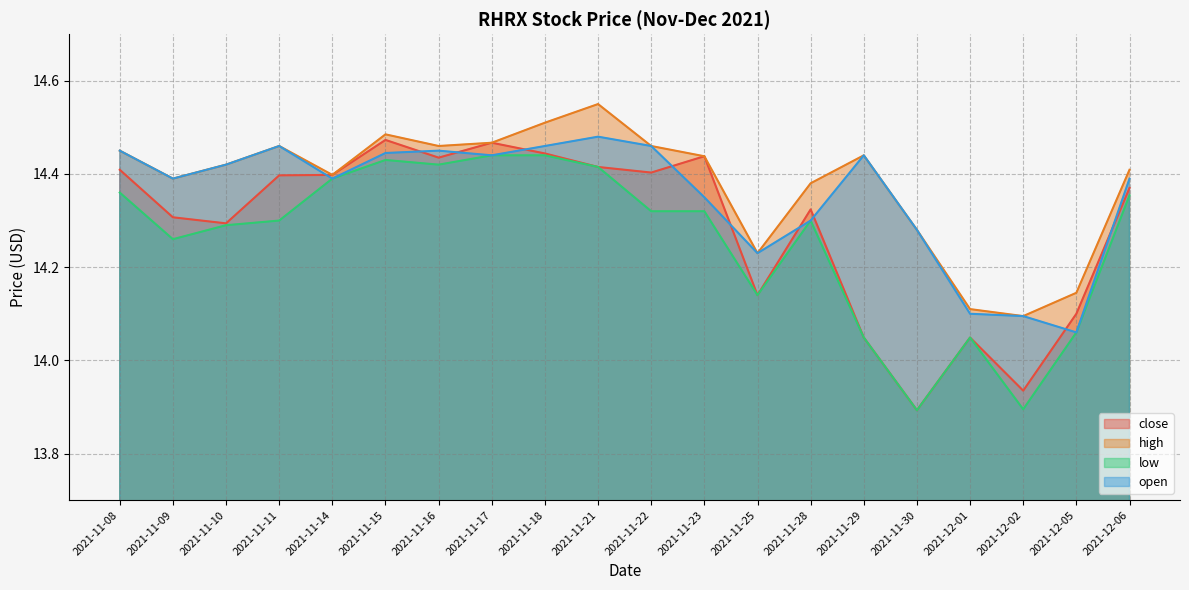

Rank the categories by close value from highest to lowest.

2021-11-15, 2021-11-17, 2021-11-18, 2021-11-23, 2021-11-16, 2021-11-21, 2021-11-08, 2021-11-22, 2021-11-14, 2021-11-11, 2021-12-06, 2021-11-28, 2021-11-09, 2021-11-10, 2021-11-25, 2021-12-05, 2021-11-29, 2021-12-01, 2021-12-02, 2021-11-30